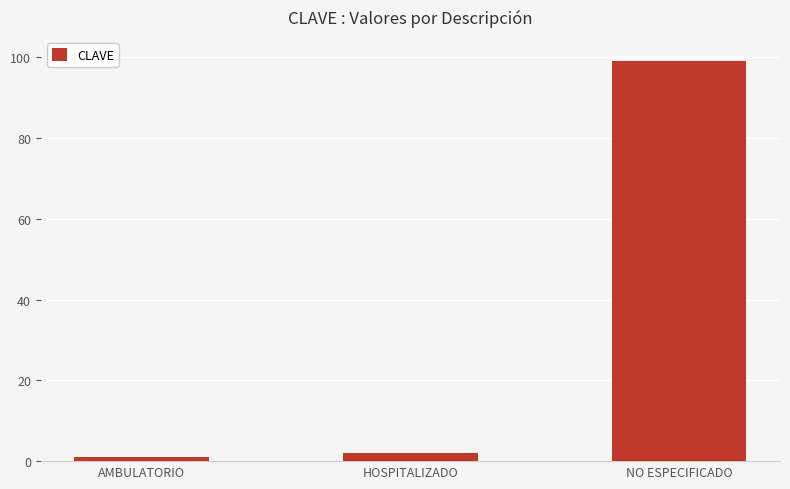

What is the greatest value displayed?

99